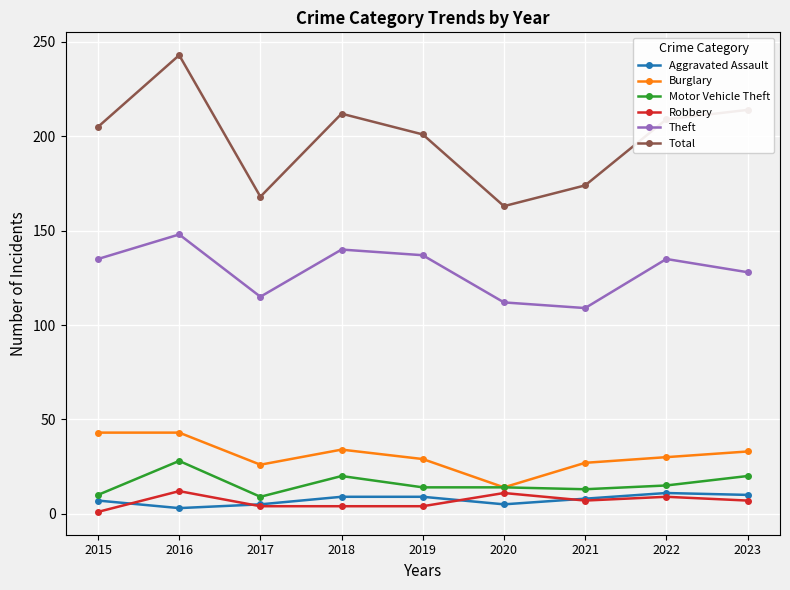

At which category does the chart reach its peak across all series?

2016